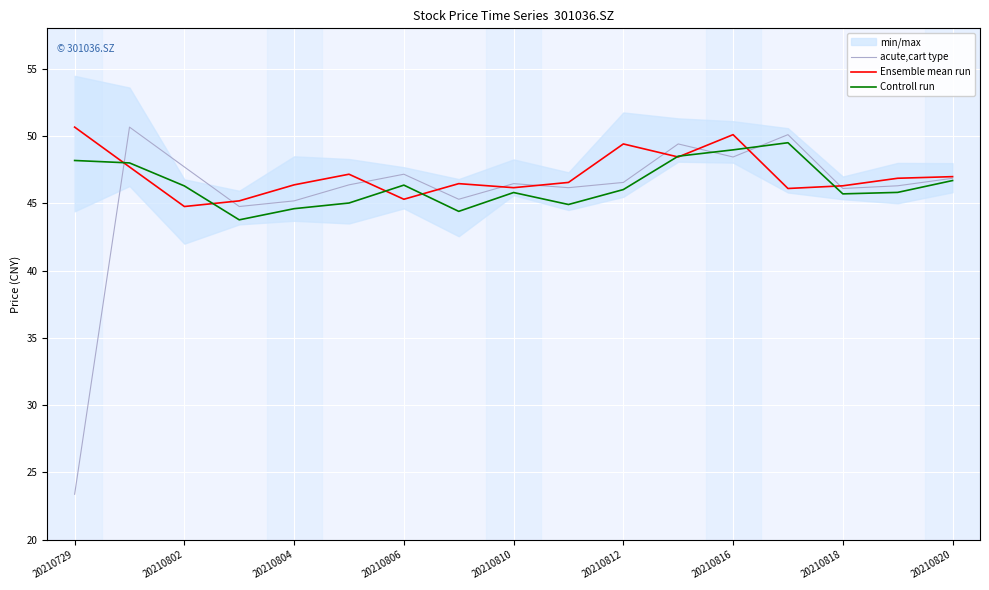

Which label corresponds to the smallest value in the chart?

20210729